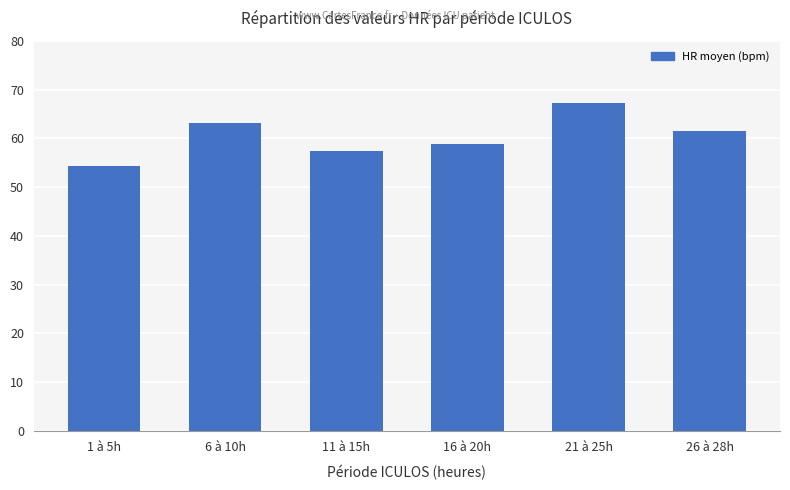

How many bars are there in total?

6